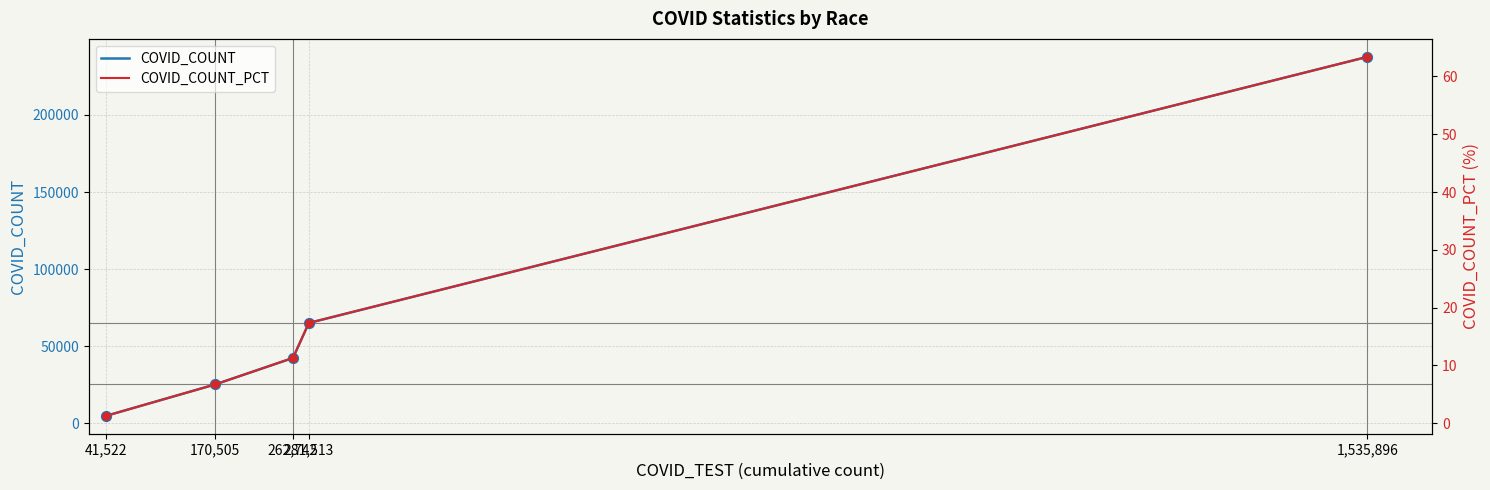

Which series contains the highest Y value?

COVID_COUNT